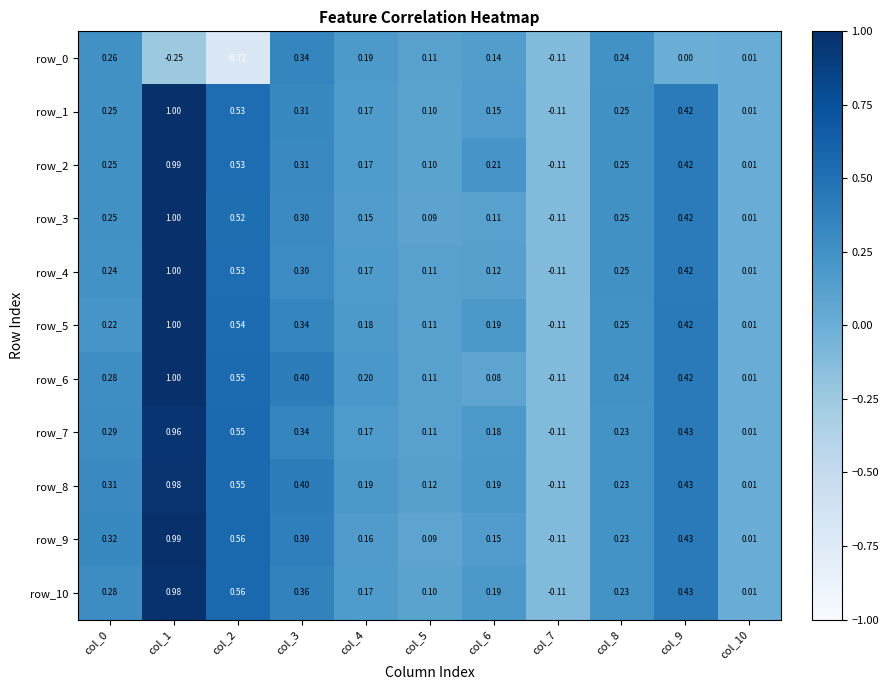

Reading right to left, extract all data points from this chart.

row_0: col_10=0.0	col_9=0.0	col_8=0.2	col_7=-0.1	col_6=0.1	col_5=0.1	col_4=0.2	col_3=0.3	col_2=-0.7	col_1=-0.2	col_0=0.3
row_1: col_10=0.0	col_9=0.4	col_8=0.2	col_7=-0.1	col_6=0.2	col_5=0.1	col_4=0.2	col_3=0.3	col_2=0.5	col_1=1.0	col_0=0.3
row_2: col_10=0.0	col_9=0.4	col_8=0.3	col_7=-0.1	col_6=0.2	col_5=0.1	col_4=0.2	col_3=0.3	col_2=0.5	col_1=1.0	col_0=0.2
row_3: col_10=0.0	col_9=0.4	col_8=0.3	col_7=-0.1	col_6=0.1	col_5=0.1	col_4=0.2	col_3=0.3	col_2=0.5	col_1=1.0	col_0=0.2
row_4: col_10=0.0	col_9=0.4	col_8=0.2	col_7=-0.1	col_6=0.1	col_5=0.1	col_4=0.2	col_3=0.3	col_2=0.5	col_1=1.0	col_0=0.2
row_5: col_10=0.0	col_9=0.4	col_8=0.2	col_7=-0.1	col_6=0.2	col_5=0.1	col_4=0.2	col_3=0.3	col_2=0.5	col_1=1.0	col_0=0.2
row_6: col_10=0.0	col_9=0.4	col_8=0.2	col_7=-0.1	col_6=0.1	col_5=0.1	col_4=0.2	col_3=0.4	col_2=0.5	col_1=1.0	col_0=0.3
row_7: col_10=0.0	col_9=0.4	col_8=0.2	col_7=-0.1	col_6=0.2	col_5=0.1	col_4=0.2	col_3=0.3	col_2=0.5	col_1=1.0	col_0=0.3
row_8: col_10=0.0	col_9=0.4	col_8=0.2	col_7=-0.1	col_6=0.2	col_5=0.1	col_4=0.2	col_3=0.4	col_2=0.5	col_1=1.0	col_0=0.3
row_9: col_10=0.0	col_9=0.4	col_8=0.2	col_7=-0.1	col_6=0.2	col_5=0.1	col_4=0.2	col_3=0.4	col_2=0.6	col_1=1.0	col_0=0.3
row_10: col_10=0.0	col_9=0.4	col_8=0.2	col_7=-0.1	col_6=0.2	col_5=0.1	col_4=0.2	col_3=0.4	col_2=0.6	col_1=1.0	col_0=0.3